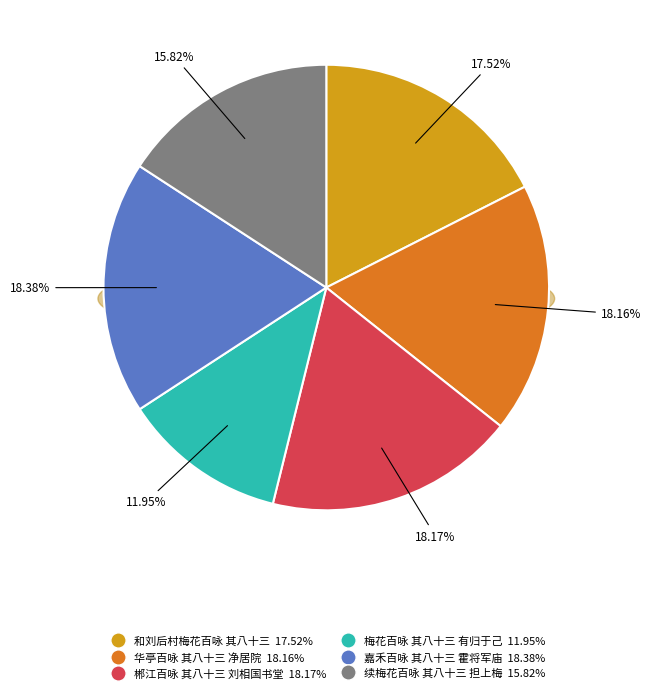

The 嘉禾百咏 其八十三 霍将军庙 slice represents 4% of the pie. True or false?

False